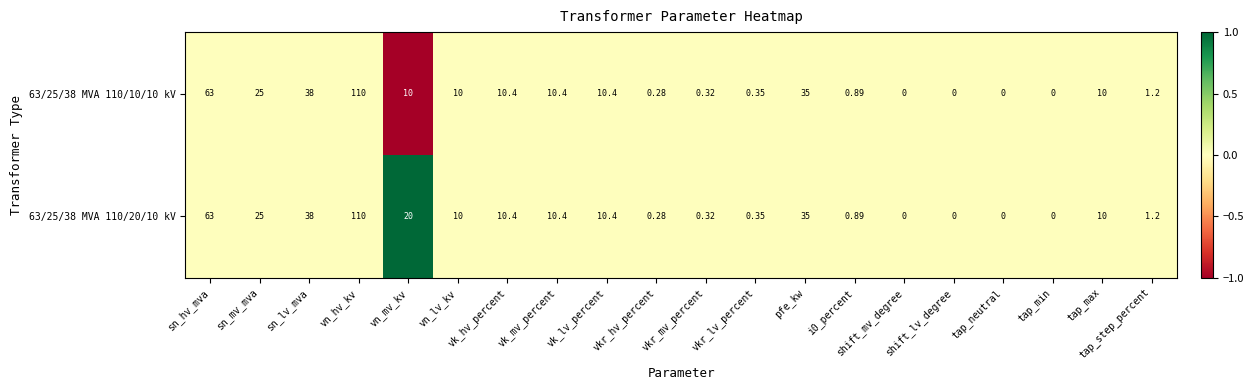

At which label does 63/25/38 MVA 110/20/10 kV first exceed 10?

sn_hv_mva